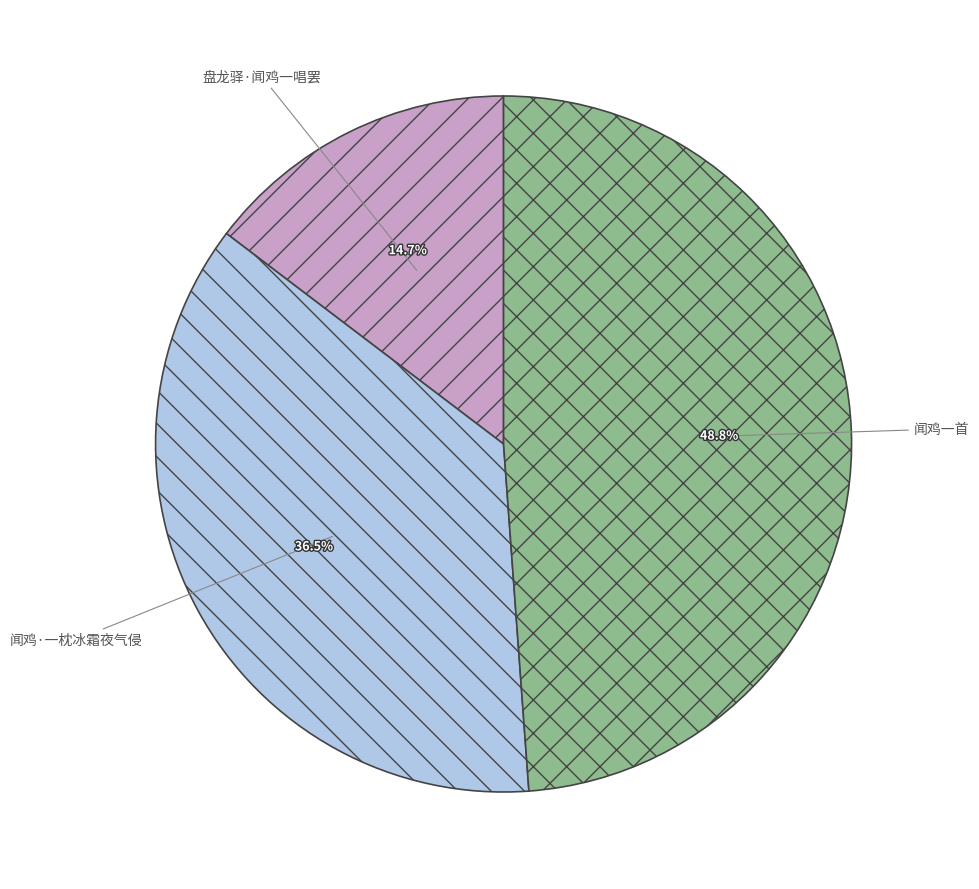

Is it true that 闻鸡·一枕冰霜夜气侵 is 48% of the pie?

False